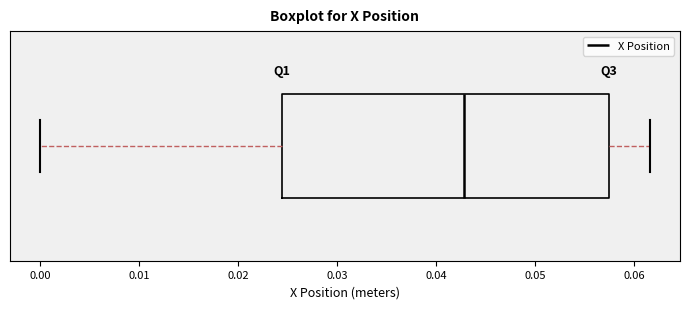

Where does the median line of the box sit on the x-axis? The values are not printed on the chart, so give them approximately, as read against the axis.

0.043